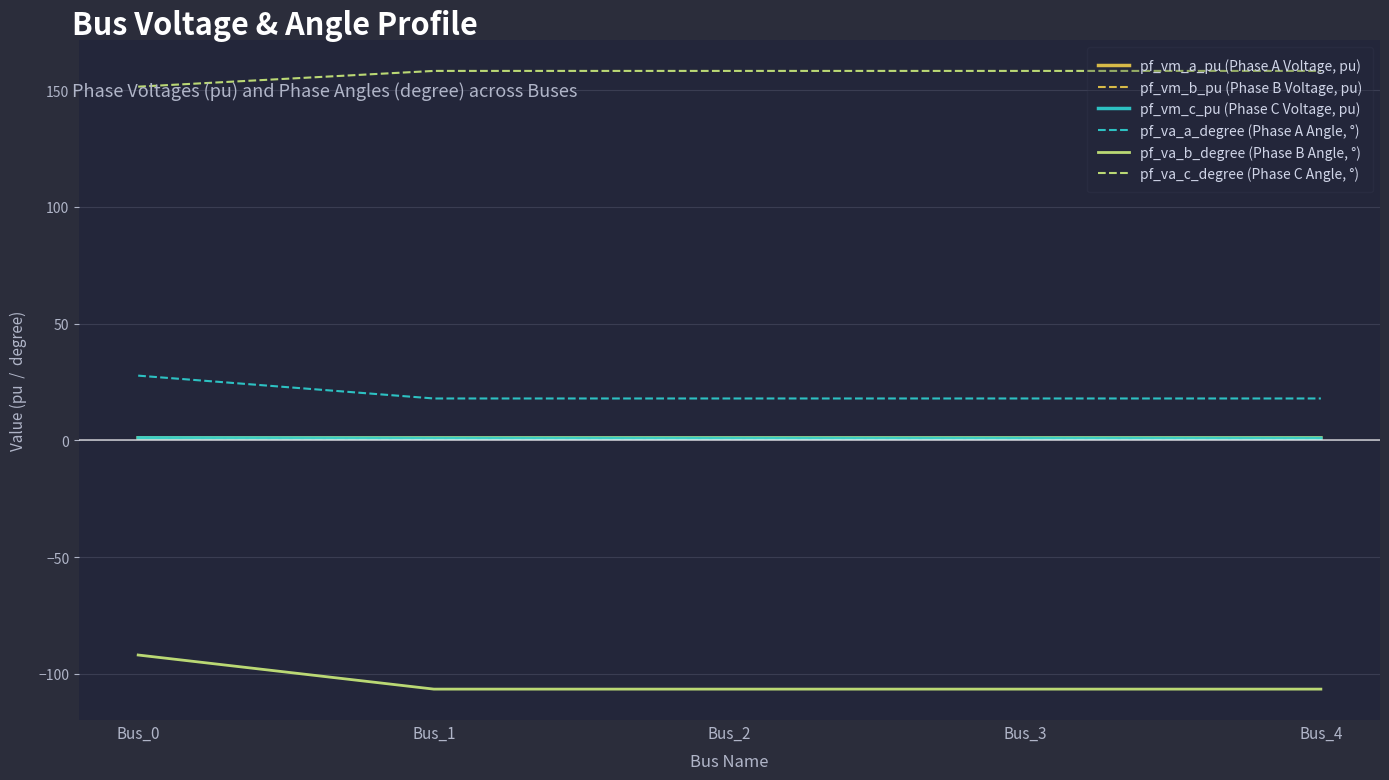

What is the total value across all series at Bus_3?

72.3